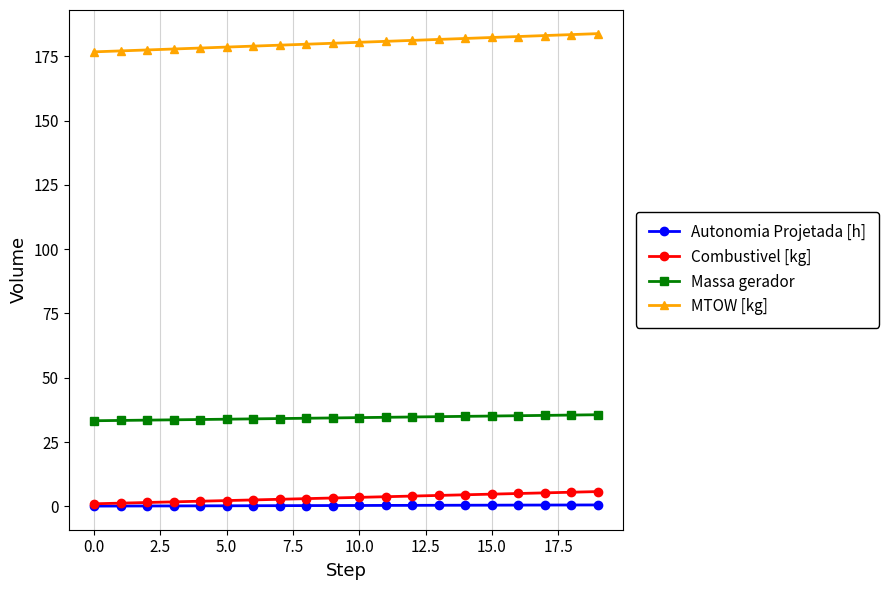

What is the difference between the maximum and minimum values in the Massa gerador series?

2.3